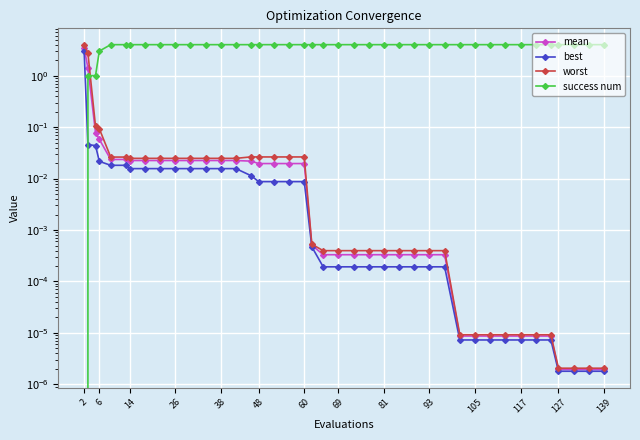

What is the sum of the success num values at 139 and 60?

8.0